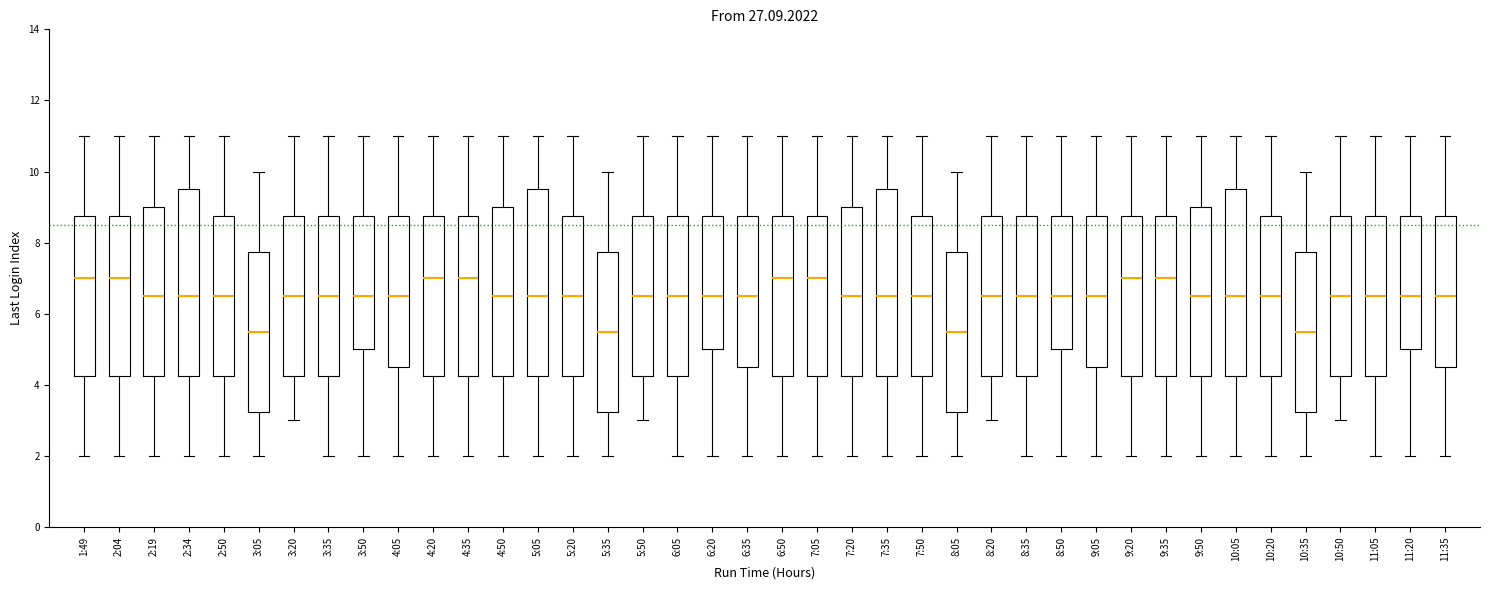

Reading left to right, transcribe this box plot: for each box, give where its median line is, the range the box spans, and where its two whiskers end, as read against the y-axis. The values are not printed on the chart, so give them approximately, as read against the axis.

1:49: median 7.0, box 4.2 to 8.8, whiskers 2.0 to 11.0
2:04: median 7.0, box 4.2 to 8.8, whiskers 2.0 to 11.0
2:19: median 6.6, box 4.2 to 9.0, whiskers 2.0 to 11.0
2:34: median 6.6, box 4.2 to 9.6, whiskers 2.0 to 11.0
2:50: median 6.6, box 4.2 to 8.8, whiskers 2.0 to 11.0
3:05: median 5.6, box 3.2 to 7.8, whiskers 2.0 to 10.0
3:20: median 6.6, box 4.2 to 8.8, whiskers 3.0 to 11.0
3:35: median 6.6, box 4.2 to 8.8, whiskers 2.0 to 11.0
3:50: median 6.6, box 5.0 to 8.8, whiskers 2.0 to 11.0
4:05: median 6.6, box 4.6 to 8.8, whiskers 2.0 to 11.0
4:20: median 7.0, box 4.2 to 8.8, whiskers 2.0 to 11.0
4:35: median 7.0, box 4.2 to 8.8, whiskers 2.0 to 11.0
4:50: median 6.6, box 4.2 to 9.0, whiskers 2.0 to 11.0
5:05: median 6.6, box 4.2 to 9.6, whiskers 2.0 to 11.0
5:20: median 6.6, box 4.2 to 8.8, whiskers 2.0 to 11.0
5:35: median 5.6, box 3.2 to 7.8, whiskers 2.0 to 10.0
5:50: median 6.6, box 4.2 to 8.8, whiskers 3.0 to 11.0
6:05: median 6.6, box 4.2 to 8.8, whiskers 2.0 to 11.0
6:20: median 6.6, box 5.0 to 8.8, whiskers 2.0 to 11.0
6:35: median 6.6, box 4.6 to 8.8, whiskers 2.0 to 11.0
6:50: median 7.0, box 4.2 to 8.8, whiskers 2.0 to 11.0
7:05: median 7.0, box 4.2 to 8.8, whiskers 2.0 to 11.0
7:20: median 6.6, box 4.2 to 9.0, whiskers 2.0 to 11.0
7:35: median 6.6, box 4.2 to 9.6, whiskers 2.0 to 11.0
7:50: median 6.6, box 4.2 to 8.8, whiskers 2.0 to 11.0
8:05: median 5.6, box 3.2 to 7.8, whiskers 2.0 to 10.0
8:20: median 6.6, box 4.2 to 8.8, whiskers 3.0 to 11.0
8:35: median 6.6, box 4.2 to 8.8, whiskers 2.0 to 11.0
8:50: median 6.6, box 5.0 to 8.8, whiskers 2.0 to 11.0
9:05: median 6.6, box 4.6 to 8.8, whiskers 2.0 to 11.0
9:20: median 7.0, box 4.2 to 8.8, whiskers 2.0 to 11.0
9:35: median 7.0, box 4.2 to 8.8, whiskers 2.0 to 11.0
9:50: median 6.6, box 4.2 to 9.0, whiskers 2.0 to 11.0
10:05: median 6.6, box 4.2 to 9.6, whiskers 2.0 to 11.0
10:20: median 6.6, box 4.2 to 8.8, whiskers 2.0 to 11.0
10:35: median 5.6, box 3.2 to 7.8, whiskers 2.0 to 10.0
10:50: median 6.6, box 4.2 to 8.8, whiskers 3.0 to 11.0
11:05: median 6.6, box 4.2 to 8.8, whiskers 2.0 to 11.0
11:20: median 6.6, box 5.0 to 8.8, whiskers 2.0 to 11.0
11:35: median 6.6, box 4.6 to 8.8, whiskers 2.0 to 11.0